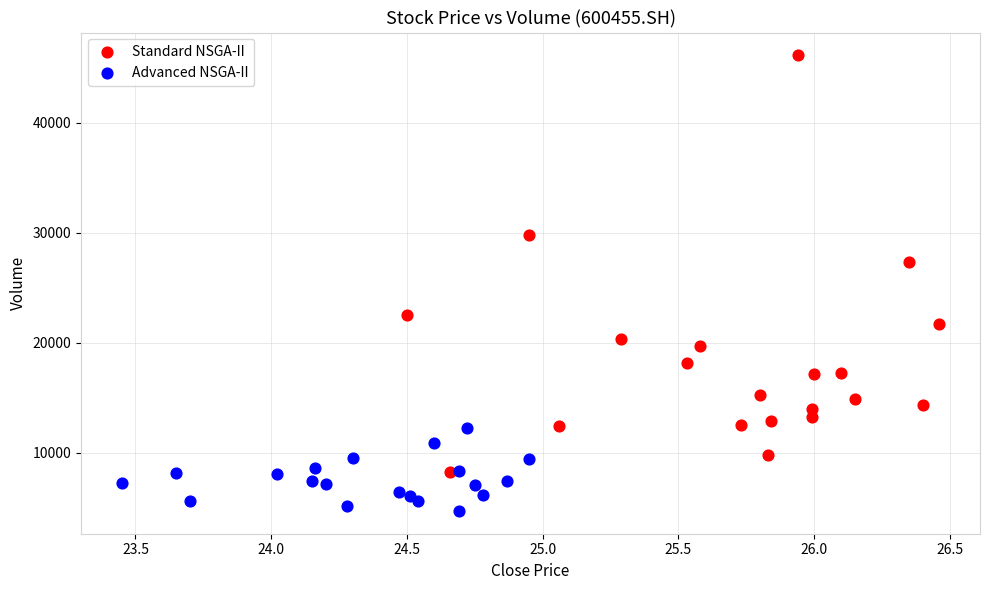

Which series has the widest spread of Y values?

Standard NSGA-II